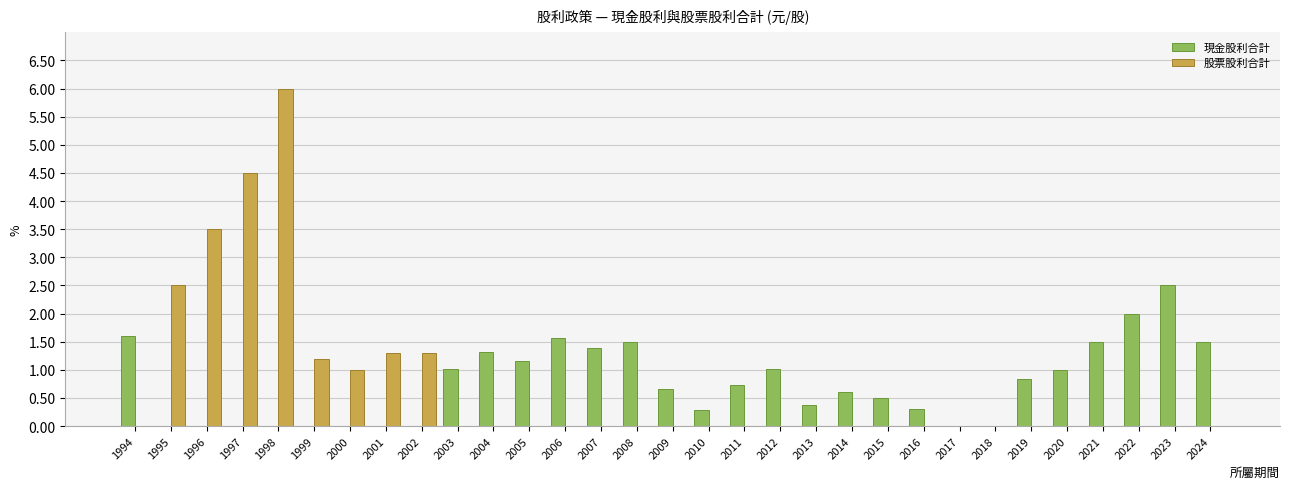

What is the sum of all 現金股利合計 values?

23.3